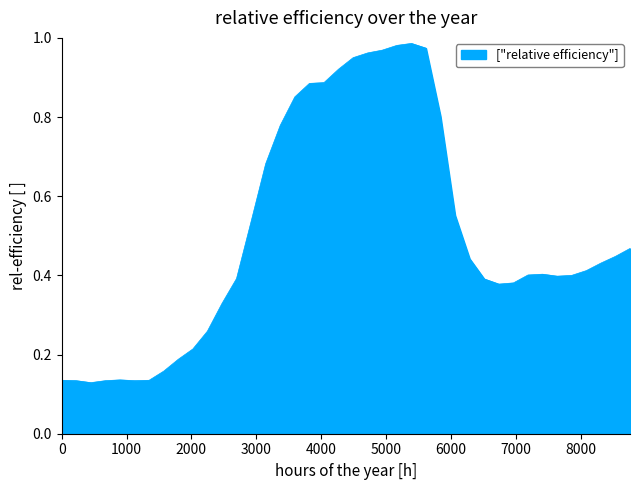

Does the chart have visible grid lines?

No